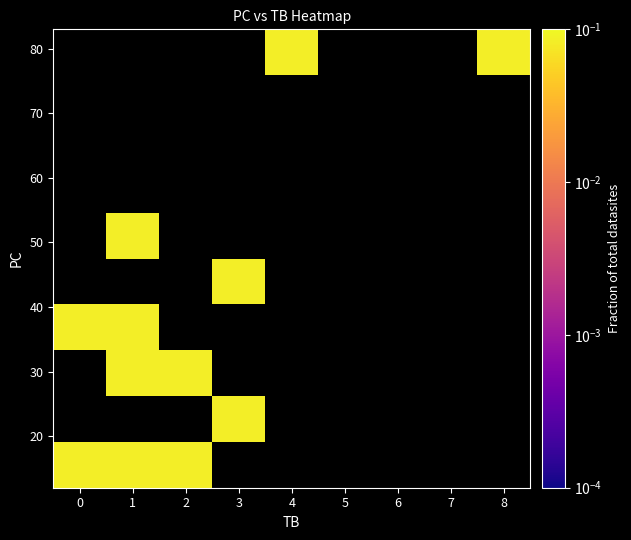

Count the number of data series in this chart.

10